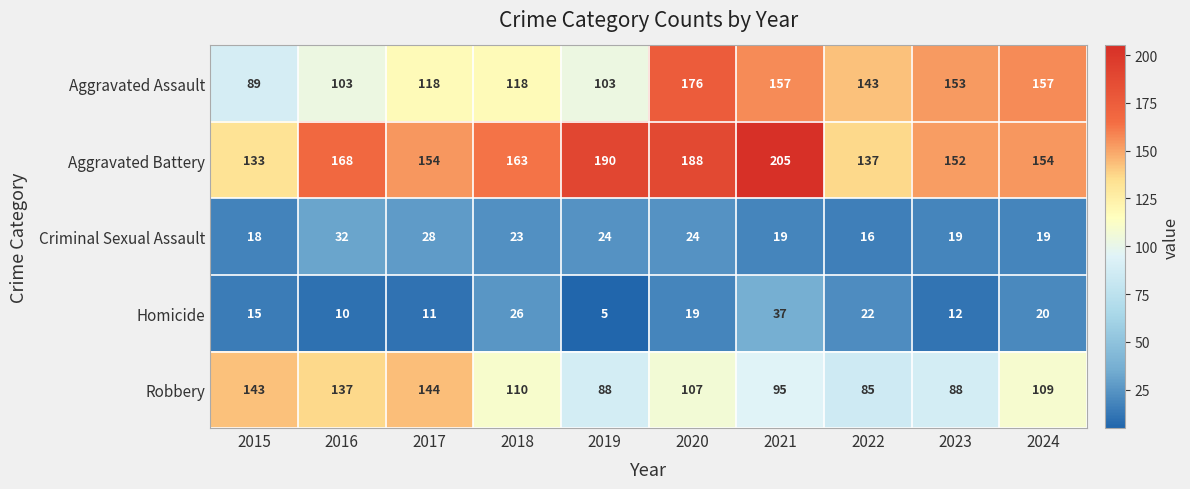

What is the approximate value of Criminal Sexual Assault at 2023?

19